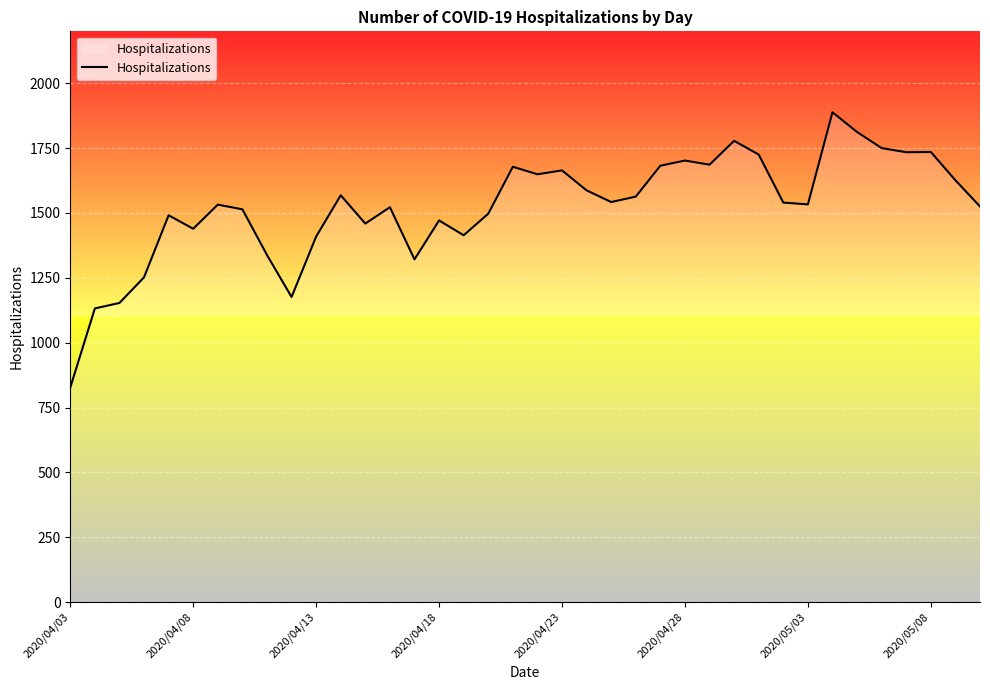

What is the difference between the maximum and minimum values?

1061